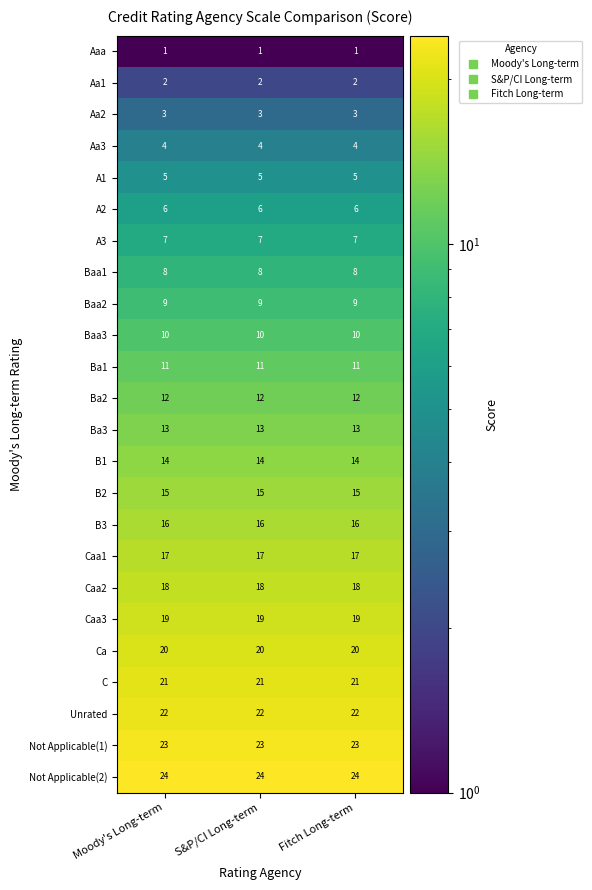

What is the difference between the highest and lowest values at Moody's Long-term?

23